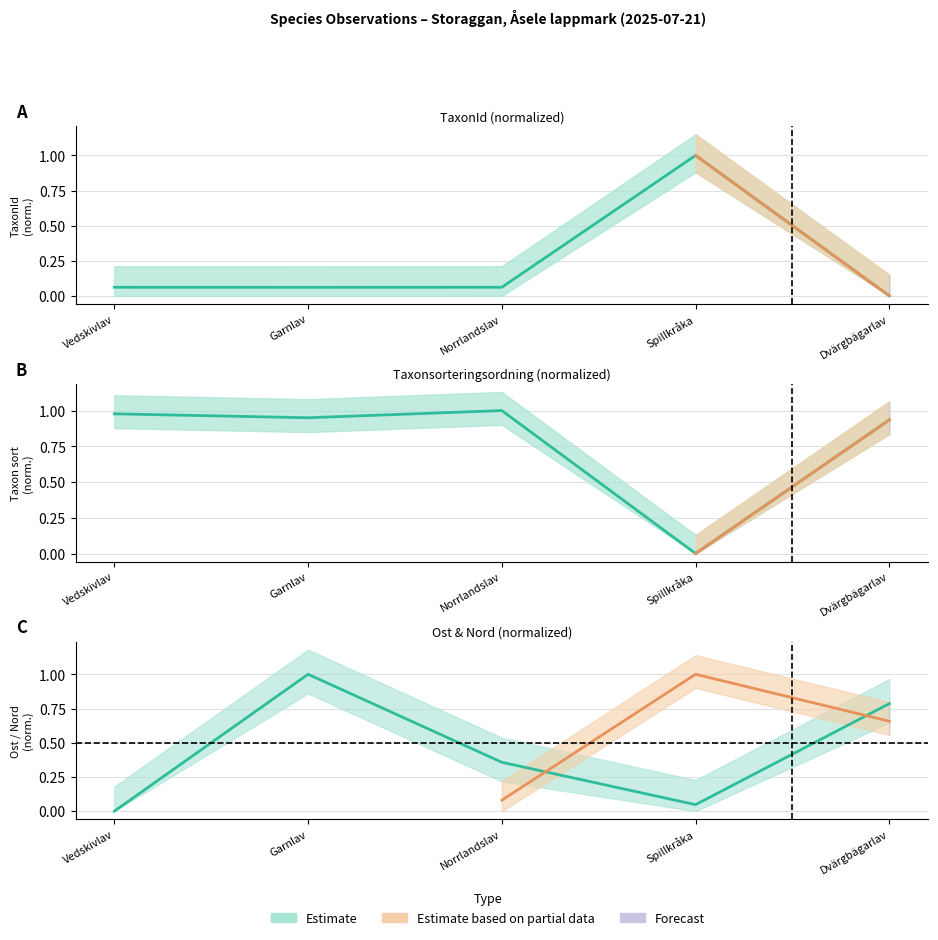

Rank the series by their average value, from highest to lowest.

Taxonsorteringsordning, Ost, TaxonId